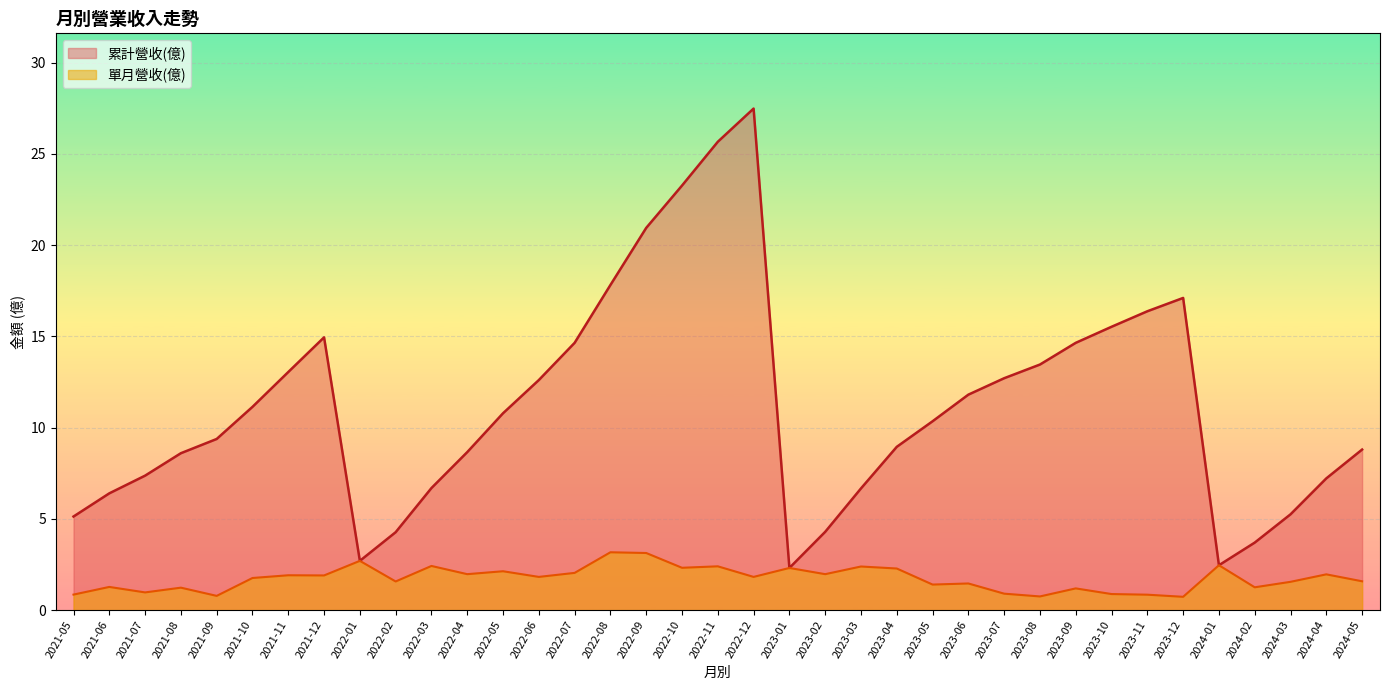

True or false: 累計營收(億) and 單月營收(億) intersect in this chart.

False